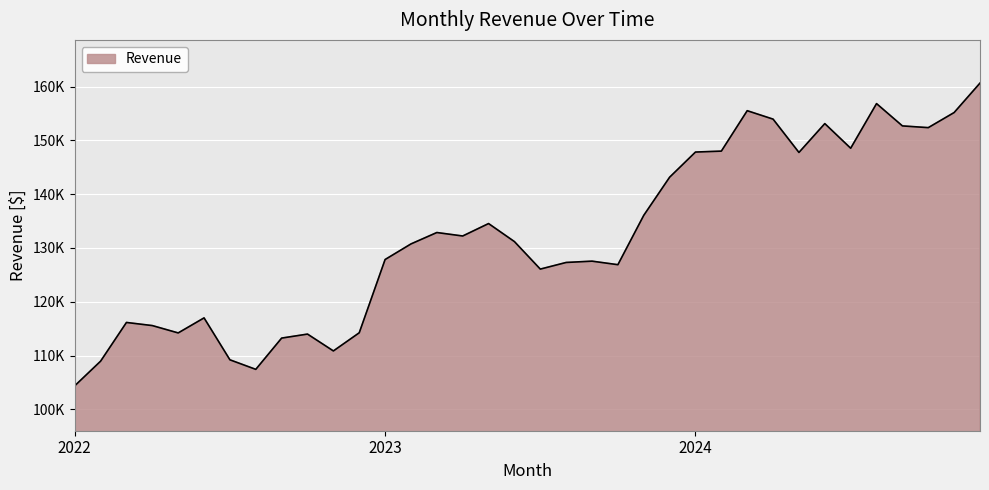

Does the chart display data point markers on the line(s)?

No